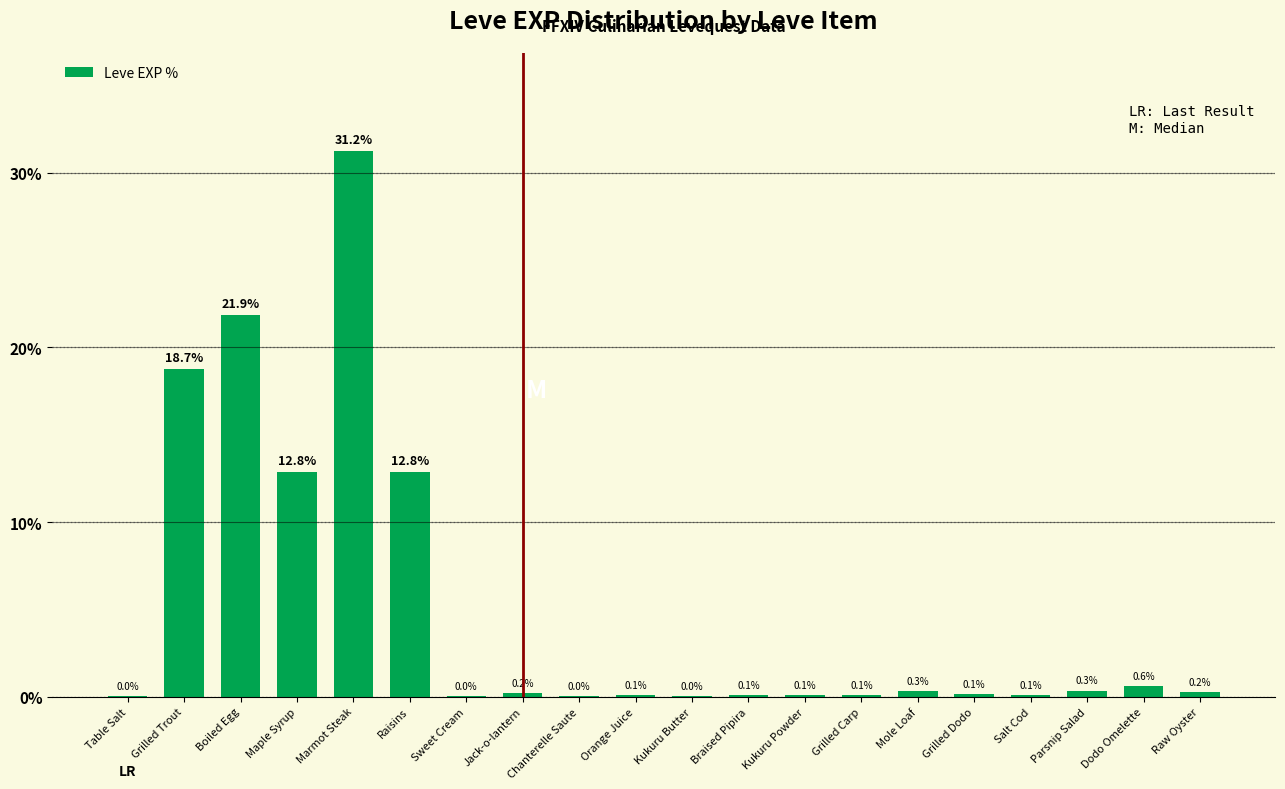

What is the sum of the values at Kukuru Powder and Mole Loaf?

0.4